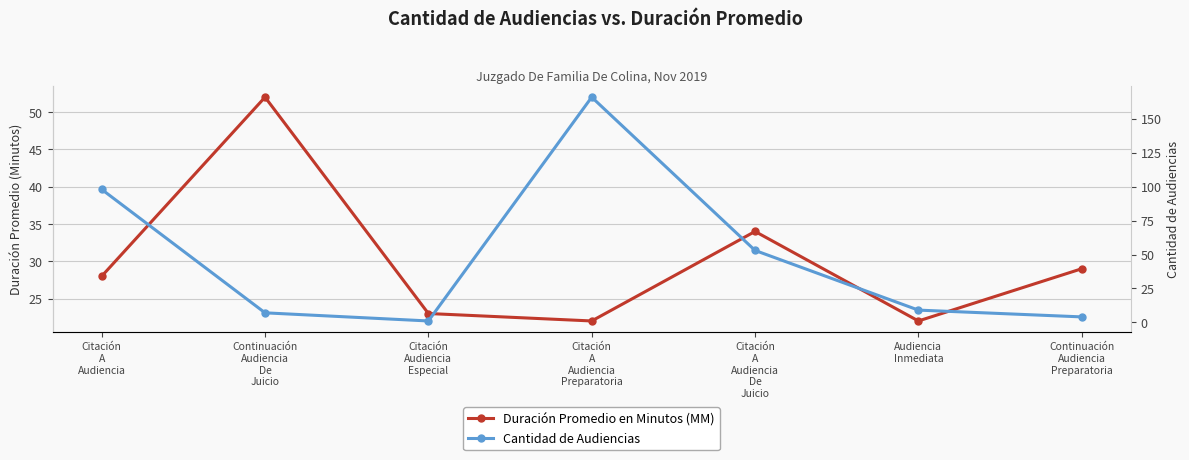

At how many categories does at least one series exceed 135?

1